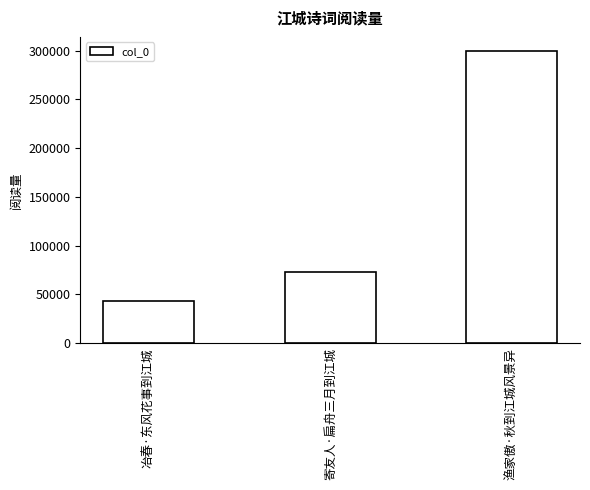

Is it true that the value at 渔家傲·秋到江城风景异 is 127953?

False